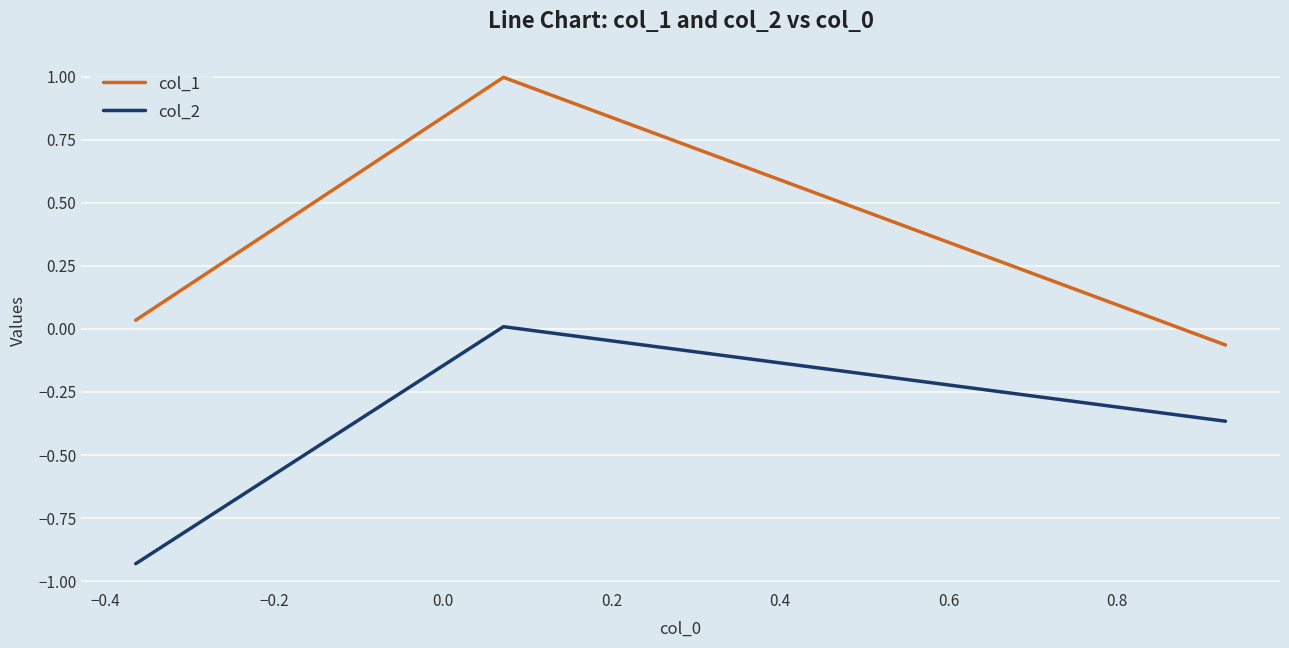

What is the difference between the maximum and minimum values in the col_2 series?

0.9